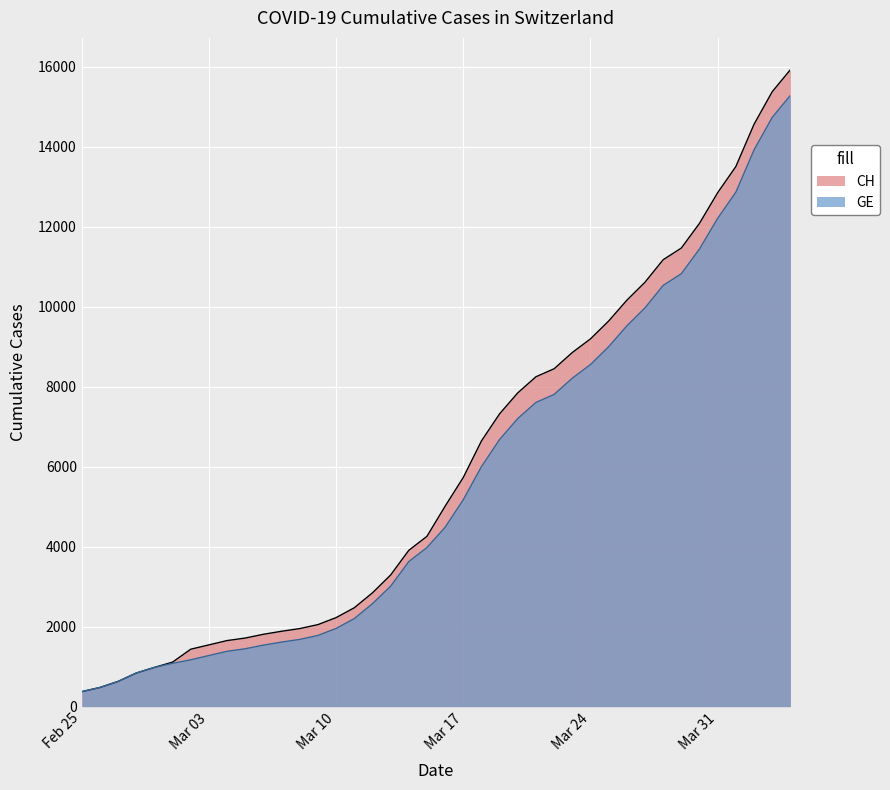

How many categories are shown in the chart?

40